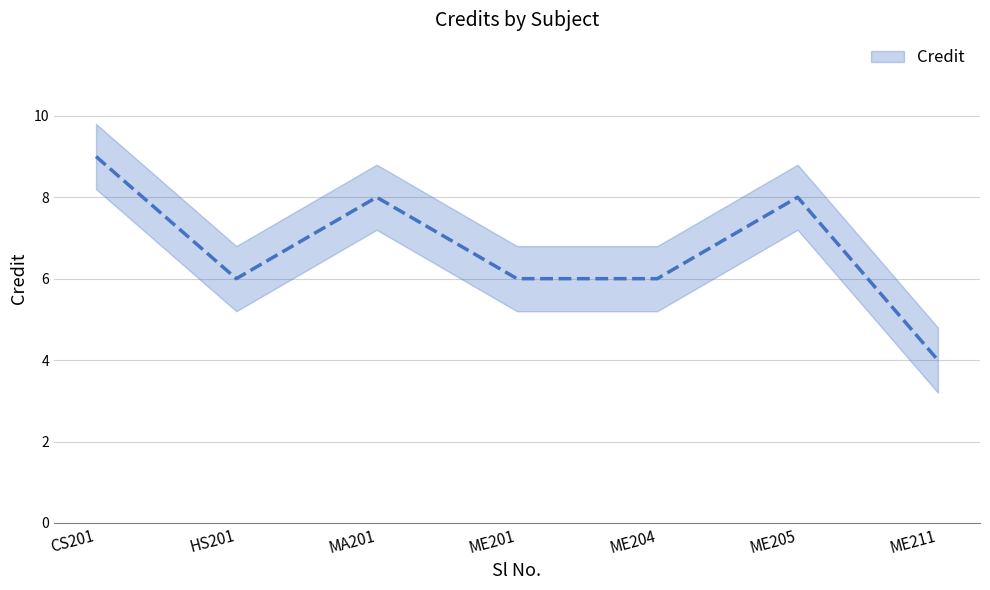

What is the difference between the highest and lowest values at 7?

1.6